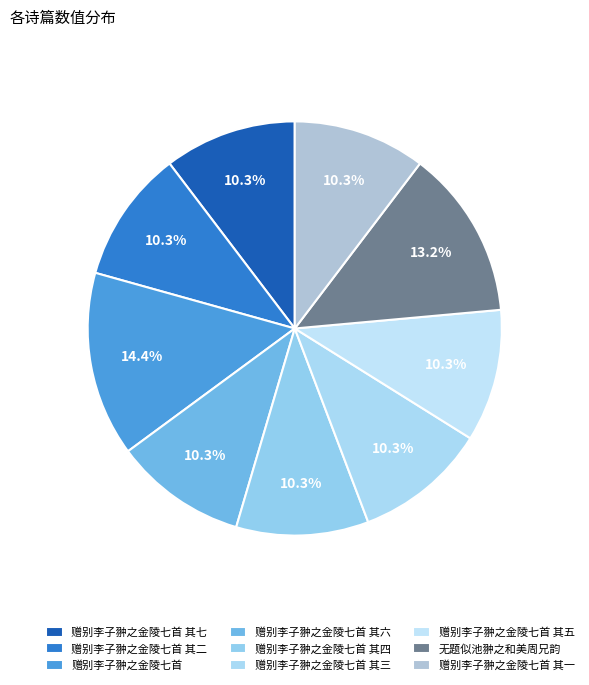

How much of the chart is everything except 赠别李子翀之金陵七首 其二?

89.7%